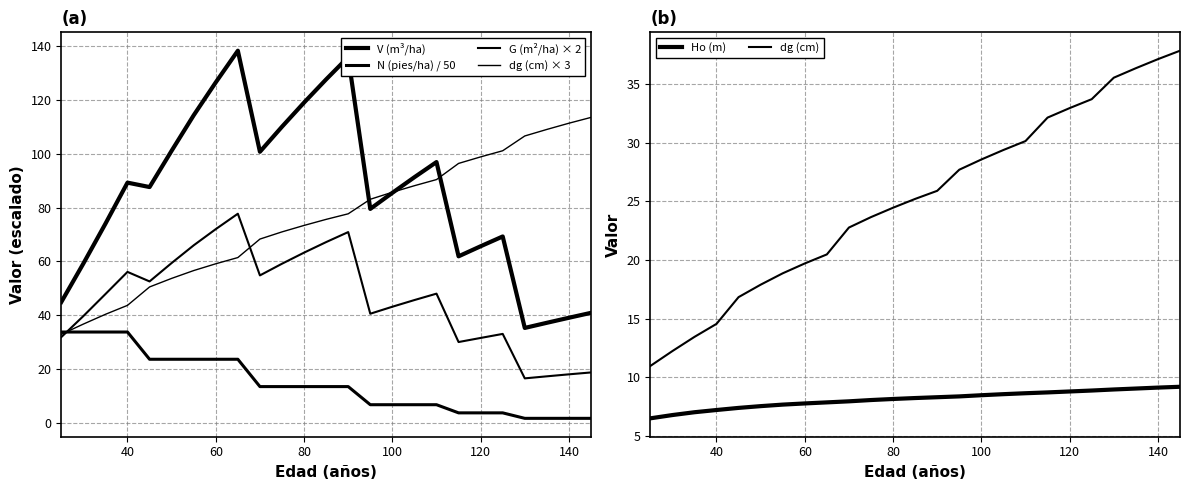

Reading left to right, what are all the values shown in this chart?

V (m³/ha): 44.9	59.2	74.0	89.2	87.6	101.1	114.3	126.5	138.3	100.7	110.0	119.0	127.6	135.9	79.5	85.5	91.3	96.9	61.9	65.6	69.2	35.3	37.2	39.0	40.9
N (pies/ha) / 50: 33.7	33.7	33.7	33.7	23.6	23.6	23.6	23.6	23.6	13.5	13.5	13.5	13.5	13.5	6.7	6.7	6.7	6.7	3.7	3.7	3.7	1.7	1.7	1.7	1.7
G (m²/ha) × 2: 31.8	39.7	47.8	56.1	52.5	59.4	66.0	72.0	77.7	54.8	59.1	63.2	67.2	70.9	40.5	43.1	45.6	48.0	30.0	31.5	33.0	16.5	17.3	18.0	18.7
dg (cm) × 3: 32.9	36.7	40.3	43.7	50.5	53.7	56.6	59.1	61.4	68.3	70.9	73.3	75.6	77.7	83.1	85.7	88.1	90.4	96.4	98.8	101.1	106.6	109.0	111.3	113.5
Ho (m): 6.5	6.8	7.0	7.2	7.4	7.5	7.7	7.8	7.9	8.0	8.1	8.2	8.2	8.3	8.4	8.5	8.6	8.6	8.7	8.8	8.9	9.0	9.0	9.1	9.2
dg (cm): 11.0	12.2	13.4	14.6	16.8	17.9	18.9	19.7	20.5	22.8	23.6	24.4	25.2	25.9	27.7	28.6	29.4	30.1	32.1	32.9	33.7	35.5	36.3	37.1	37.8